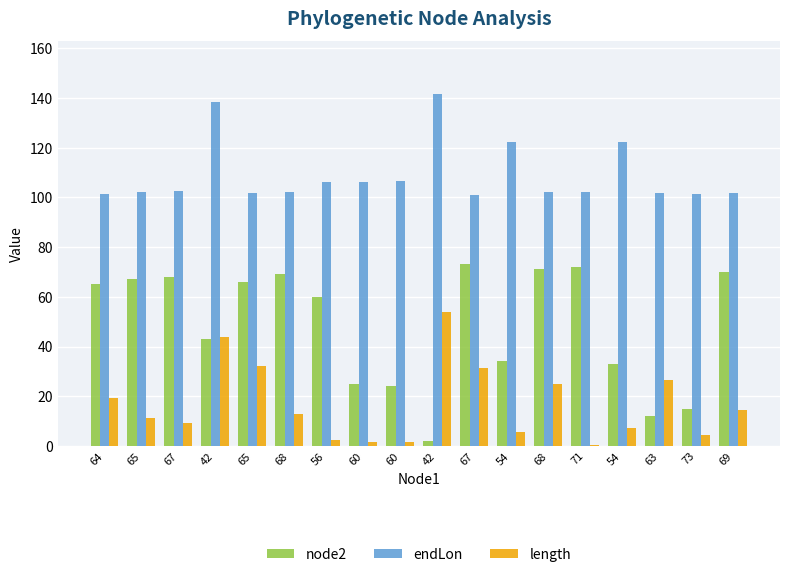

Are the bars horizontal?

No